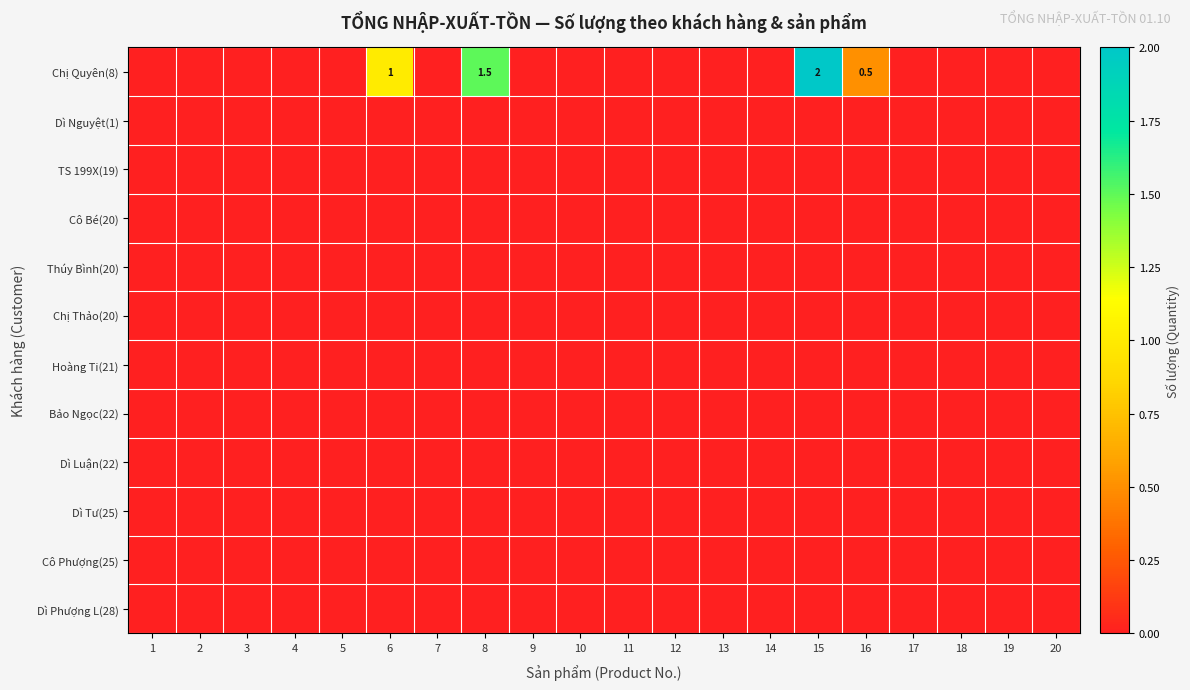

True or false: Chị Quyên(8) has a value of 0.6 at 15.

False